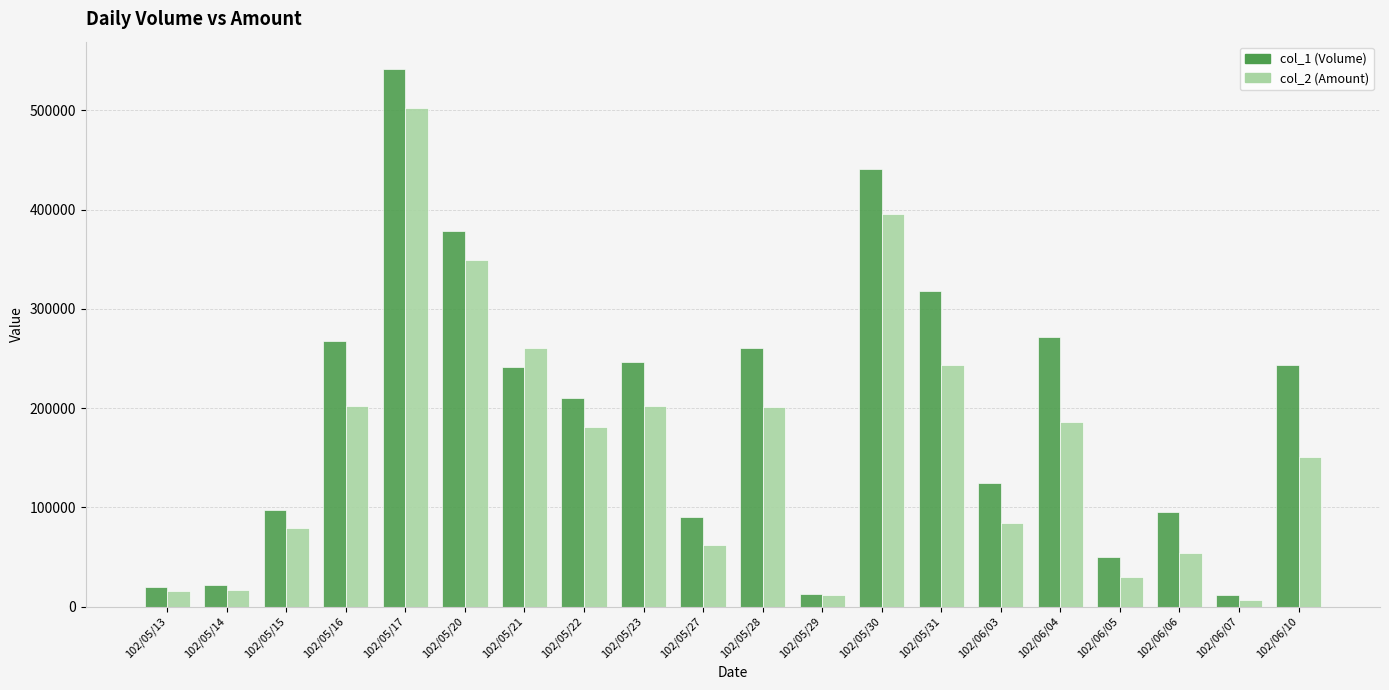

Are the bars horizontal?

No